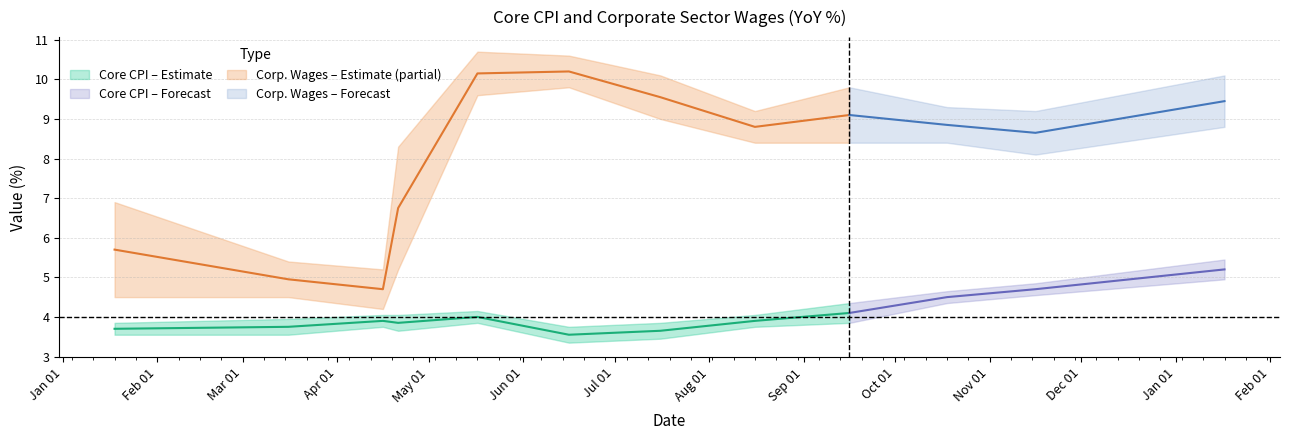

Is this an area chart (filled region under the line)?

No